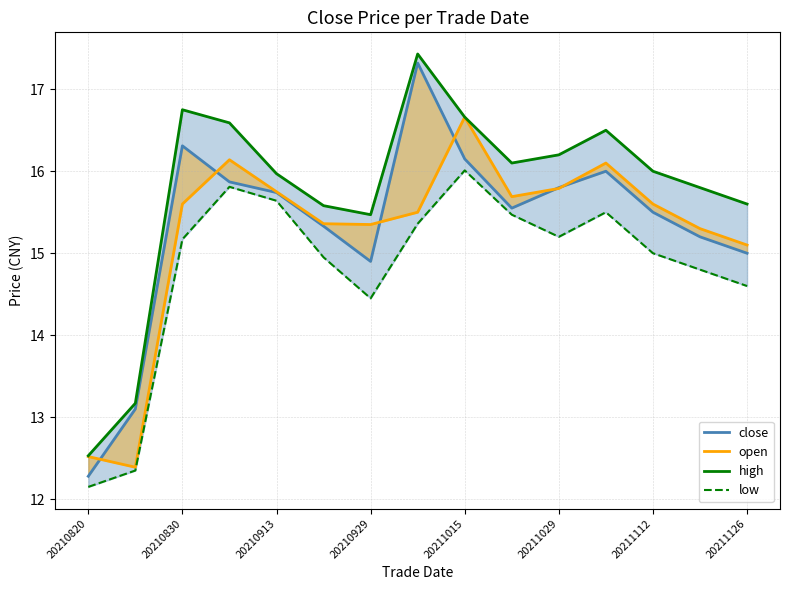

What is the difference between the second highest and second lowest values in the close series?

3.2